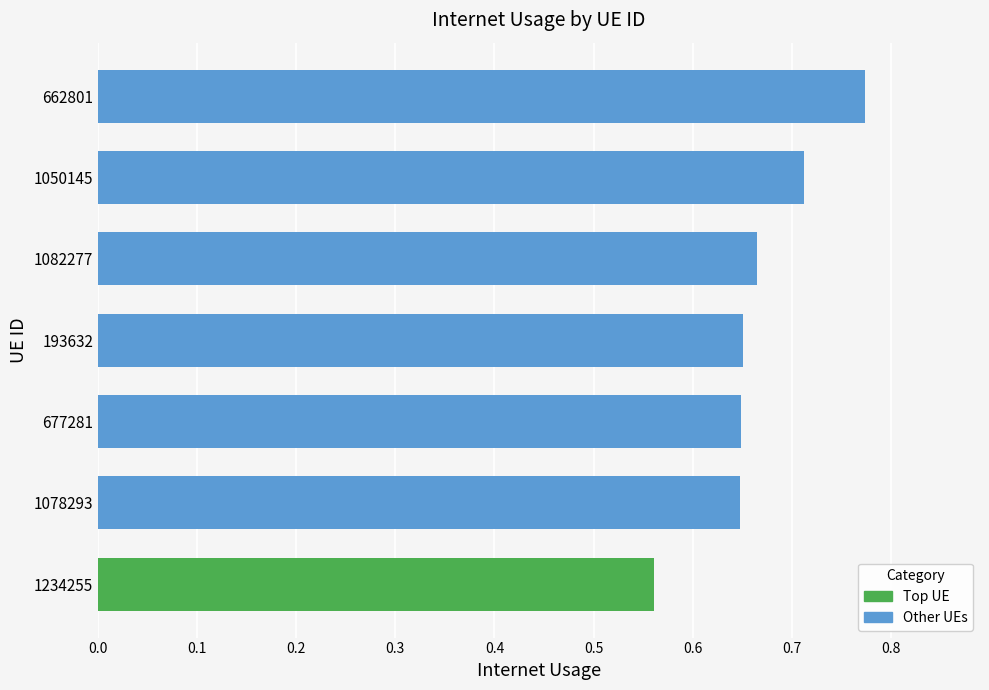

How many bars are there in total?

7